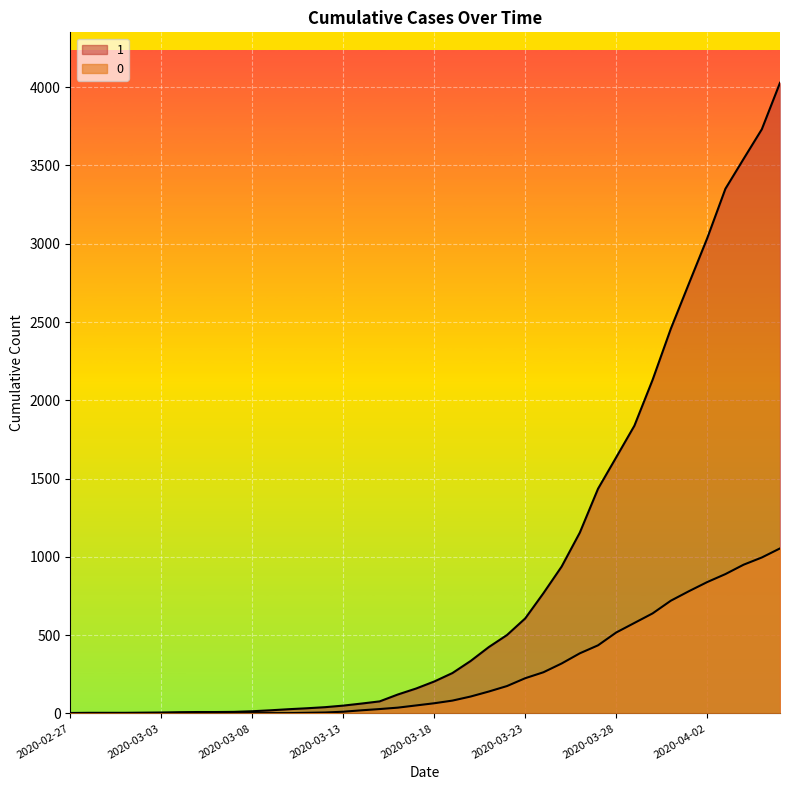

How many values in the 0 series exceed 65?

19